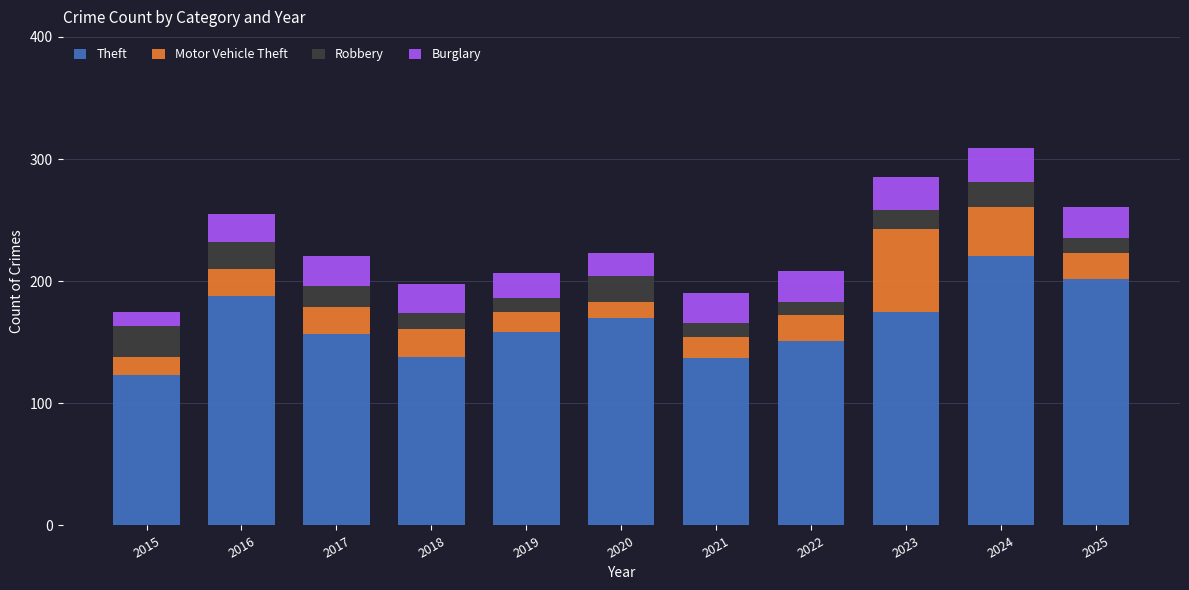

What is the maximum value for Theft?

221